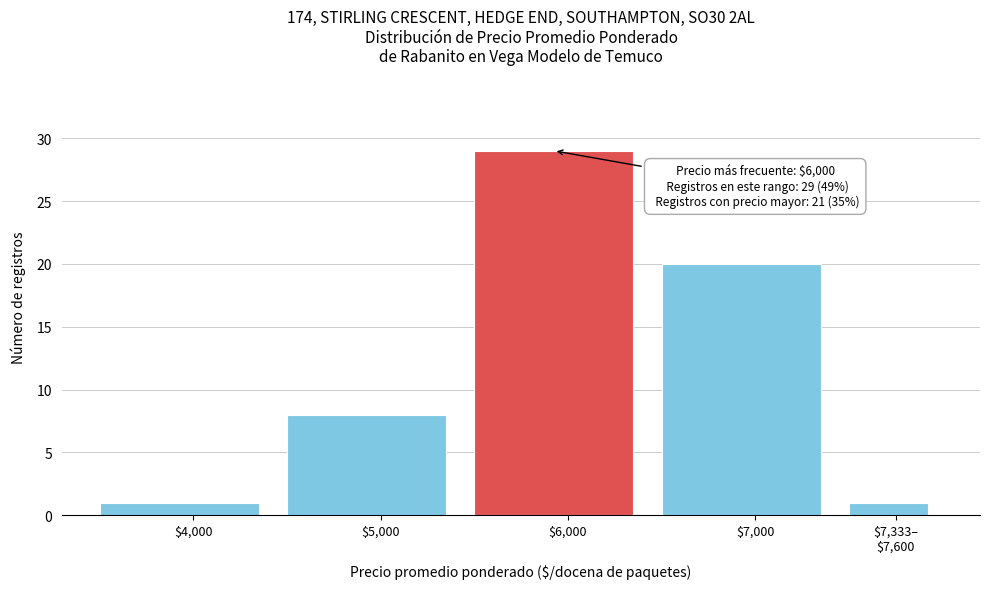

Reading left to right, transcribe all the data shown in this chart.

1	8	29	20	1